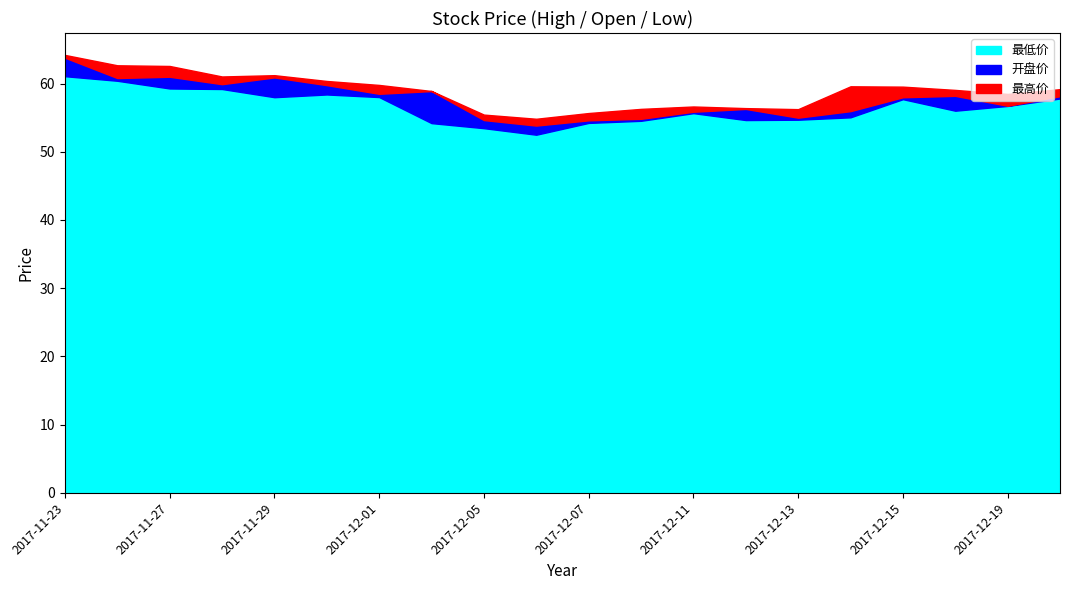

Reading left to right, extract all data points from this chart.

最高价: 2017-11-23=64.2	2017-11-24=62.7	2017-11-27=62.6	2017-11-28=61.0	2017-11-29=61.2	2017-11-30=60.4	2017-12-01=59.8	2017-12-04=58.9	2017-12-05=55.5	2017-12-06=54.8	2017-12-07=55.7	2017-12-08=56.3	2017-12-11=56.6	2017-12-12=56.4	2017-12-13=56.2	2017-12-14=59.6	2017-12-15=59.5	2017-12-18=59.1	2017-12-19=58.5	2017-12-20=59.2
开盘价: 2017-11-23=63.8	2017-11-24=60.8	2017-11-27=61.0	2017-11-28=59.9	2017-11-29=60.9	2017-11-30=59.8	2017-12-01=58.5	2017-12-04=58.9	2017-12-05=54.6	2017-12-06=53.8	2017-12-07=54.6	2017-12-08=54.8	2017-12-11=55.9	2017-12-12=56.3	2017-12-13=55.0	2017-12-14=56.0	2017-12-15=58.0	2017-12-18=58.2	2017-12-19=56.7	2017-12-20=58.1
最低价: 2017-11-23=61.1	2017-11-24=60.4	2017-11-27=59.3	2017-11-28=59.2	2017-11-29=58.0	2017-11-30=58.4	2017-12-01=58.0	2017-12-04=54.2	2017-12-05=53.5	2017-12-06=52.5	2017-12-07=54.2	2017-12-08=54.5	2017-12-11=55.7	2017-12-12=54.6	2017-12-13=54.7	2017-12-14=55.0	2017-12-15=57.7	2017-12-18=56.0	2017-12-19=56.7	2017-12-20=57.8